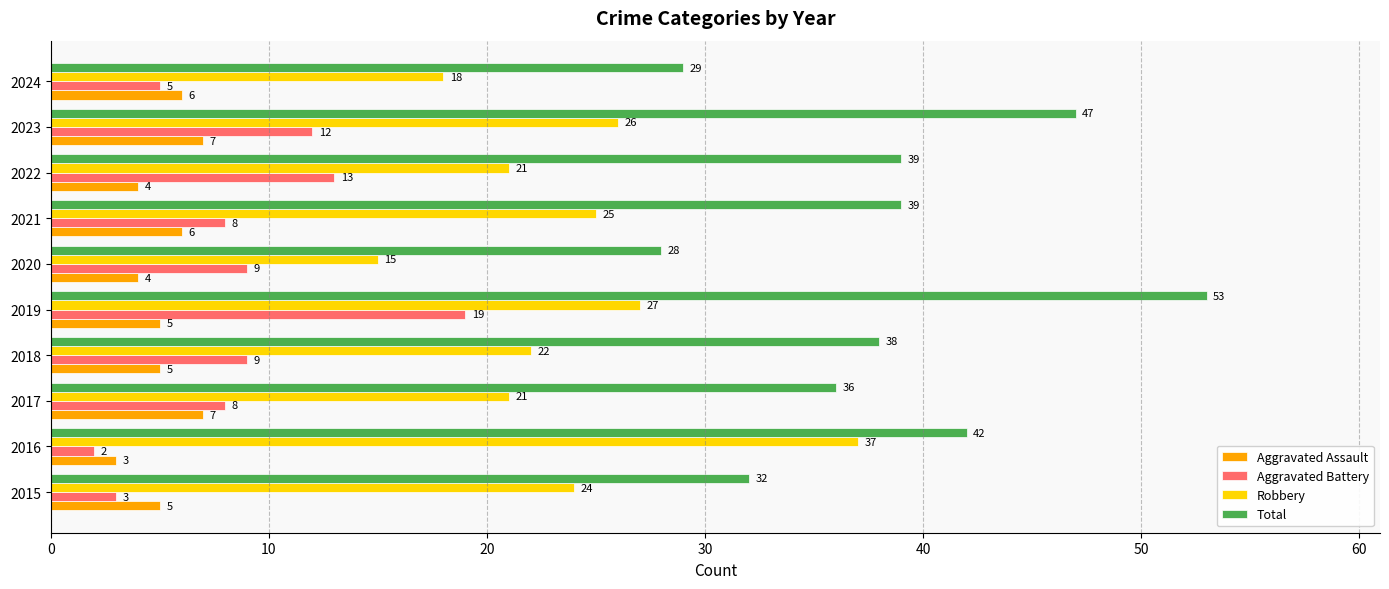

What is the greatest value displayed?

53